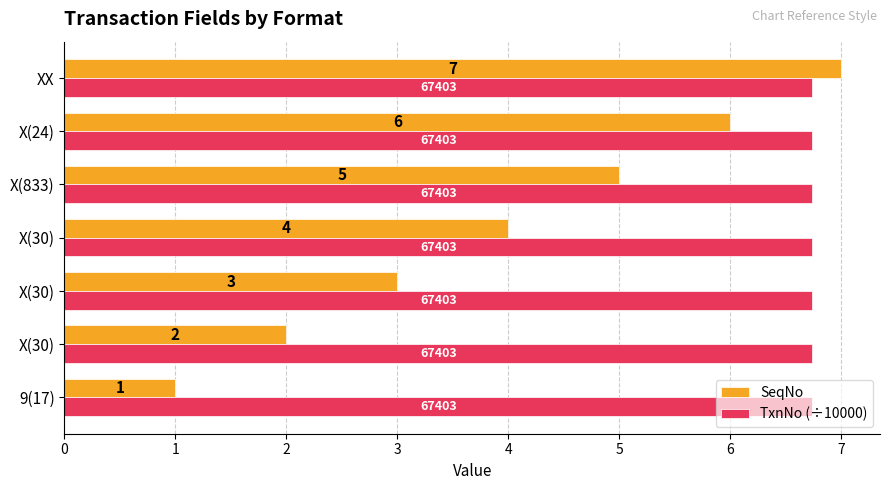

What are all the series names shown in the legend?

SeqNo, TxnNo (÷10000)